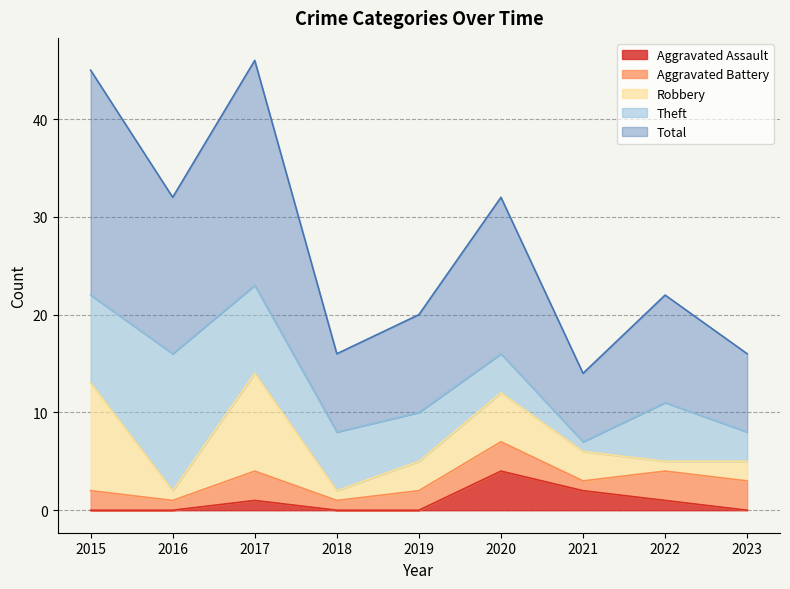

At 2019, list the series in order from smallest to largest.

Aggravated Assault, Aggravated Battery, Robbery, Theft, Total